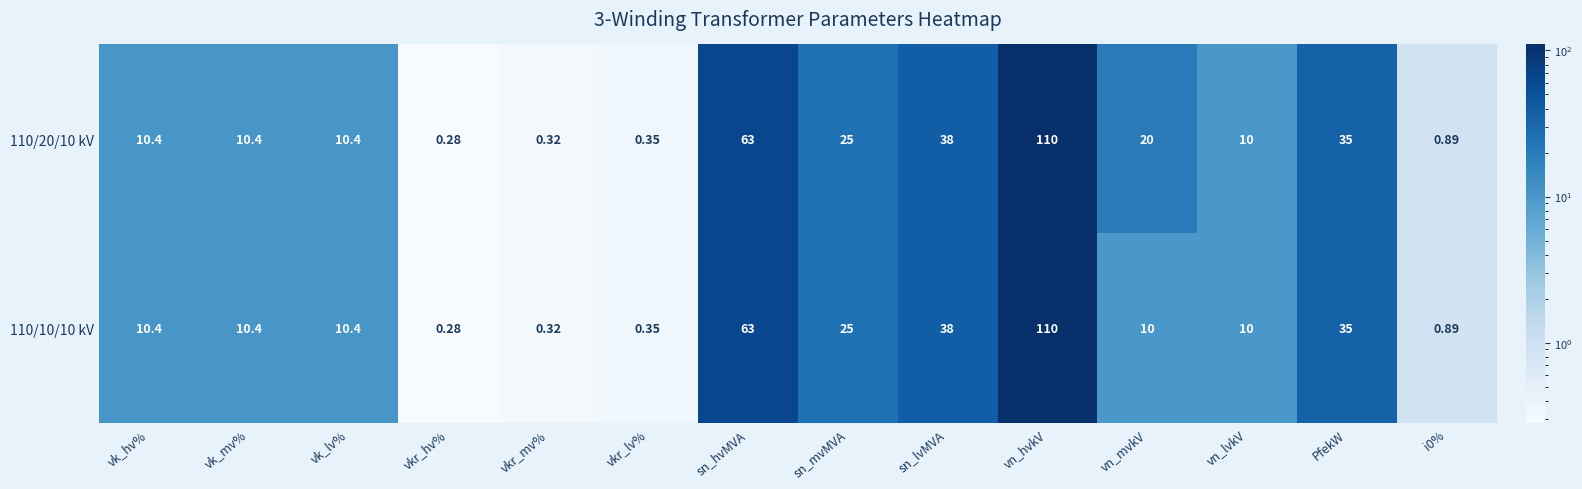

Which category has the lowest value in the 110/20/10 kV series?

vkr_hv%